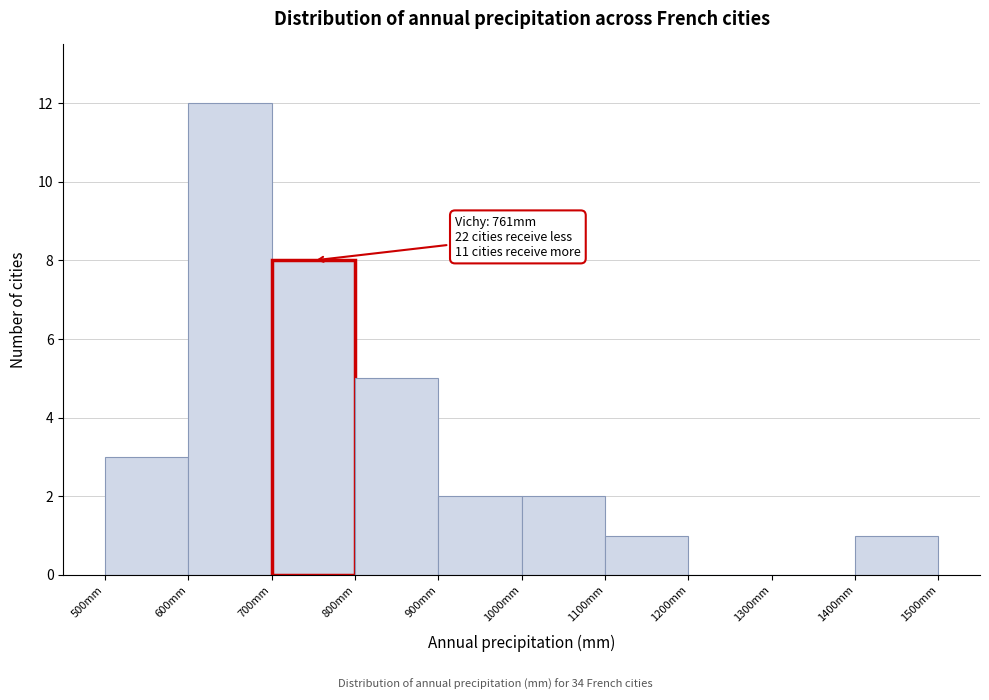

Which range on the x-axis has the tallest bar?

600 to 700